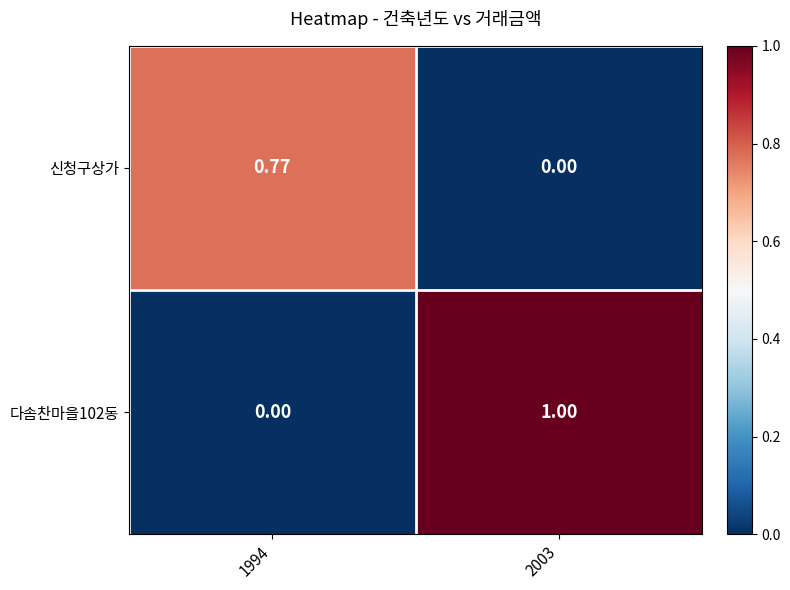

What is the spread (max minus min) of values at 2003?

1.0